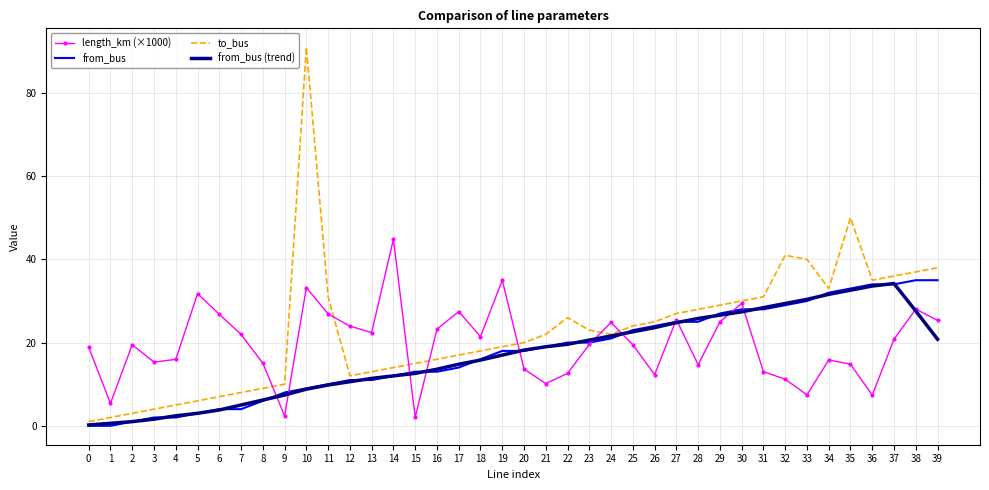

The value of from_bus (trend) at 22 is 19.6. True or false?

True